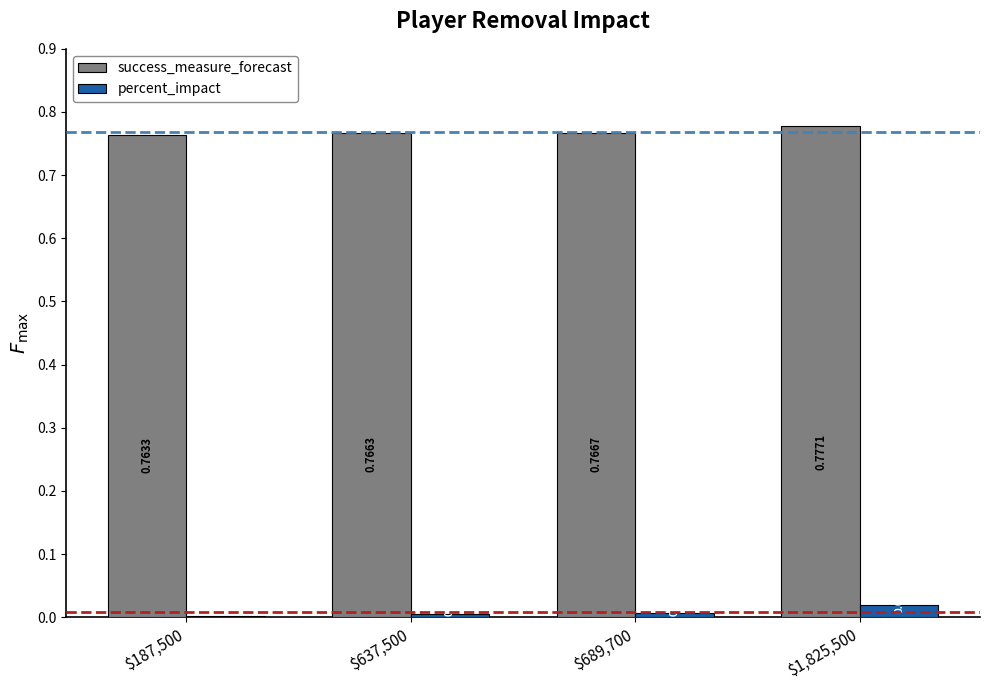

At which category is the sum across all series the highest?

$1,825,500